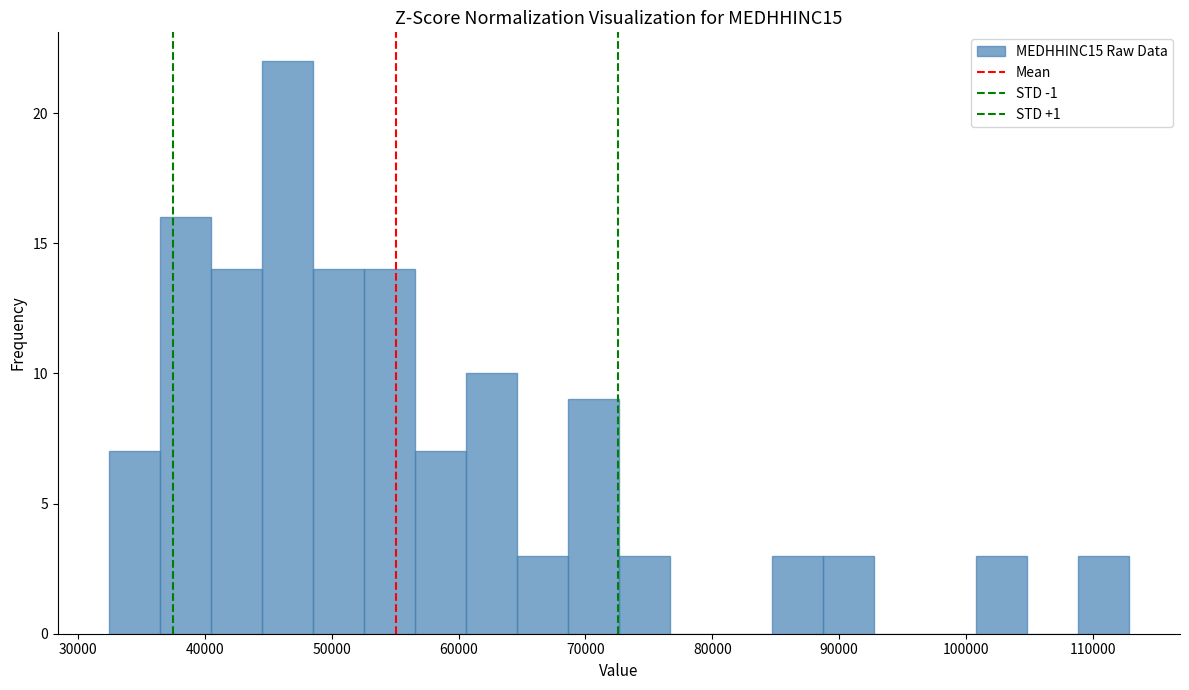

Reading left to right, list every bar in this chart as the range it spans on the x-axis followed by its height. Neither the bar edges nor the heights are printed on the chart, so give them approximately, as read against the axes.

32000 to 36000: 7
36000 to 40000: 16
40000 to 44000: 14
44000 to 49000: 22
49000 to 53000: 14
53000 to 57000: 14
57000 to 61000: 7
61000 to 65000: 10
65000 to 69000: 3
69000 to 73000: 9
73000 to 77000: 3
77000 to 81000: 0
81000 to 85000: 0
85000 to 89000: 3
89000 to 93000: 3
93000 to 97000: 0
97000 to 101000: 0
101000 to 105000: 3
105000 to 109000: 0
109000 to 113000: 3